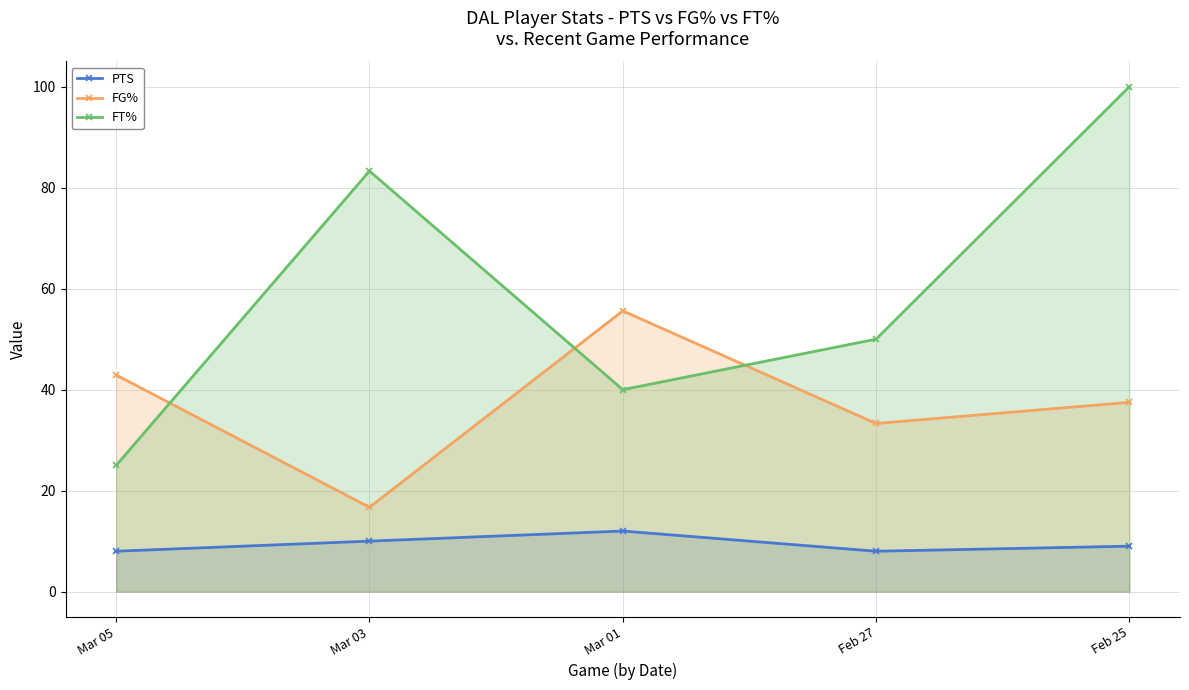

What is the sum of the FT% values at Mar 01 and Feb 27?

90.0